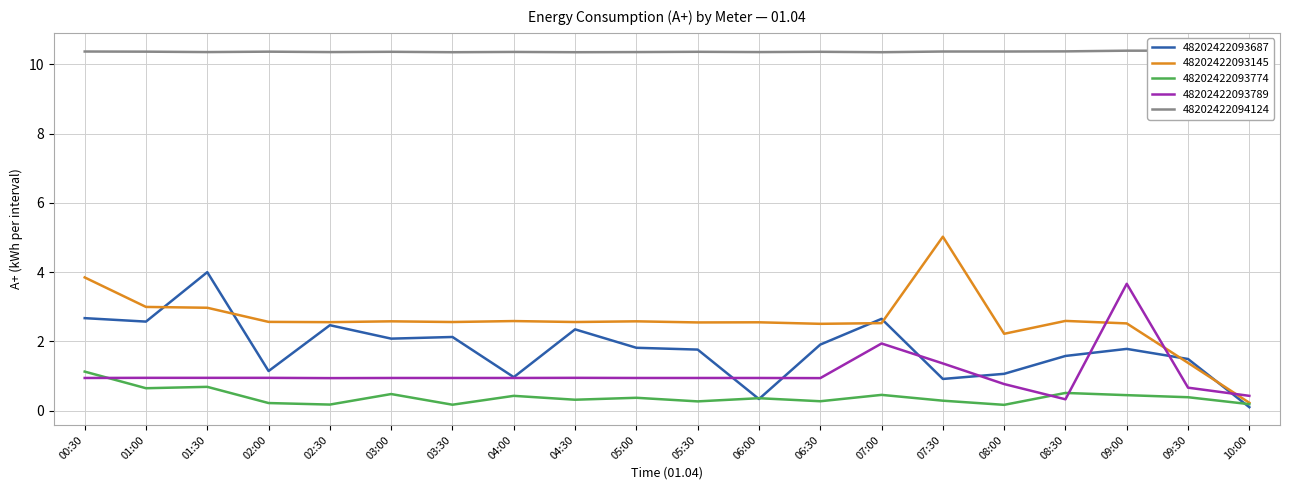

Which has a higher value, 06:00 or 01:30?

01:30